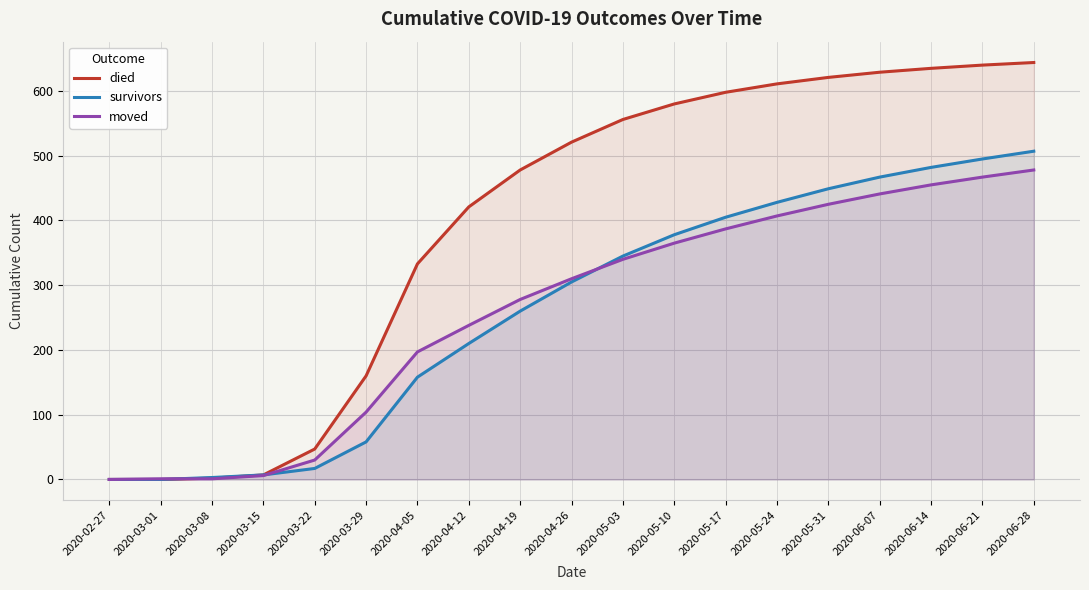

Which category has the lowest value in the moved series?

2020-02-27